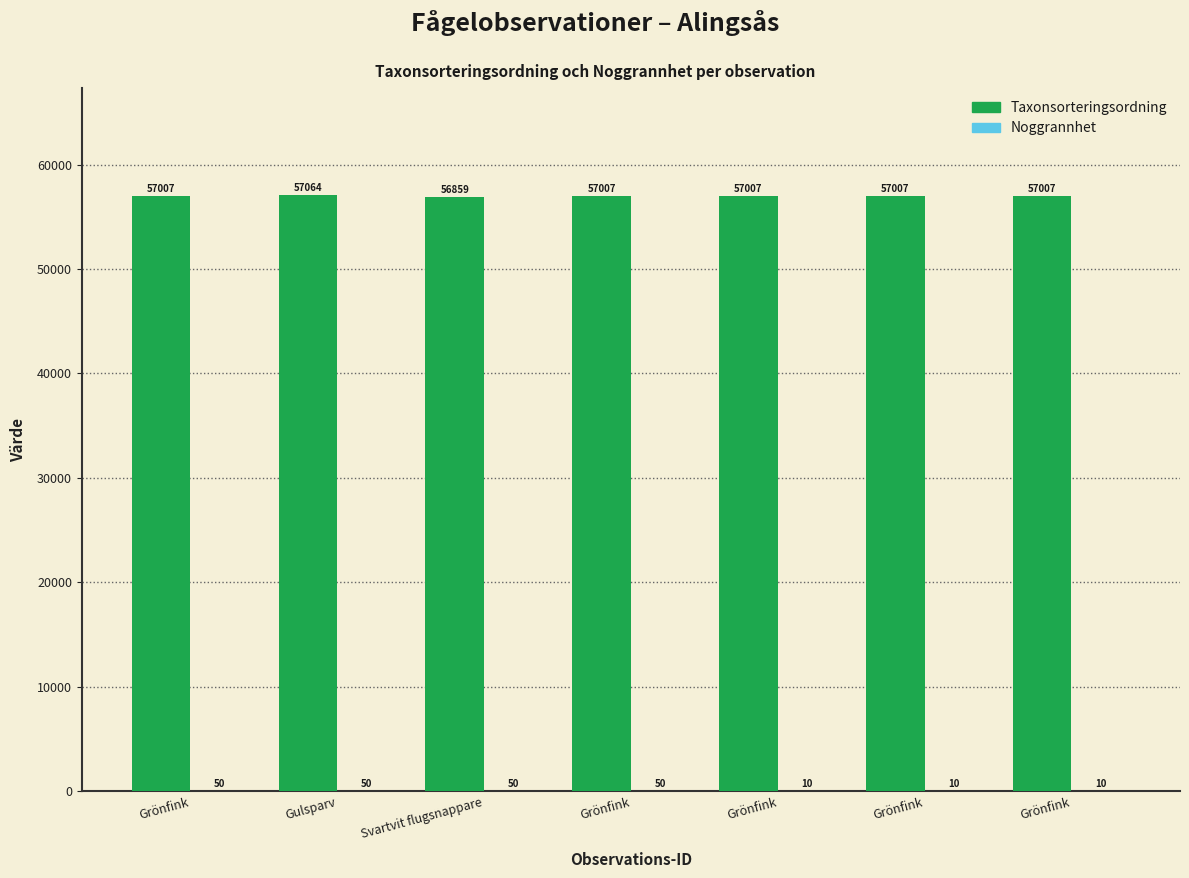

Is it true that Noggrannhet equals 5 at Grönfink?

False